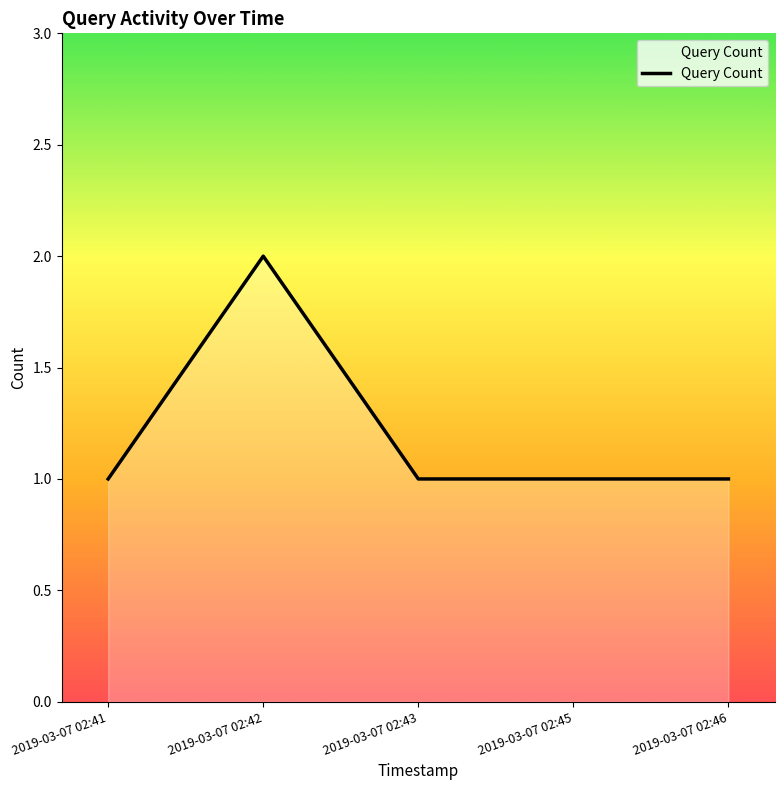

Approximately how many times larger is the value at 2019-03-07 02:46 compared to 2019-03-07 02:43?

1.0